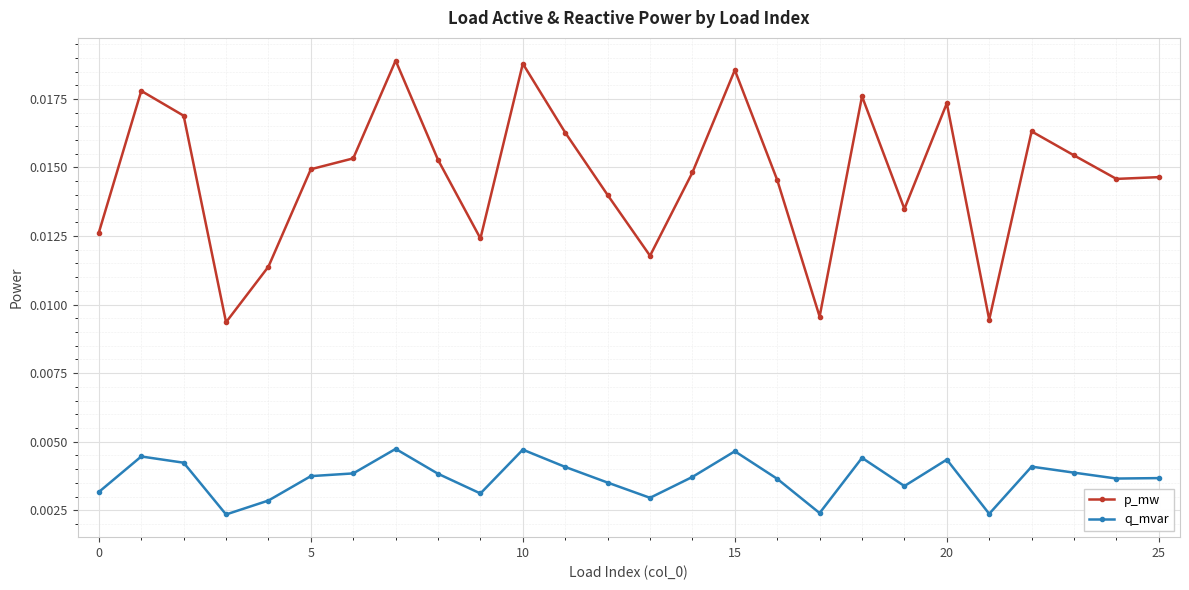

At how many categories does at least one series exceed 0?

26